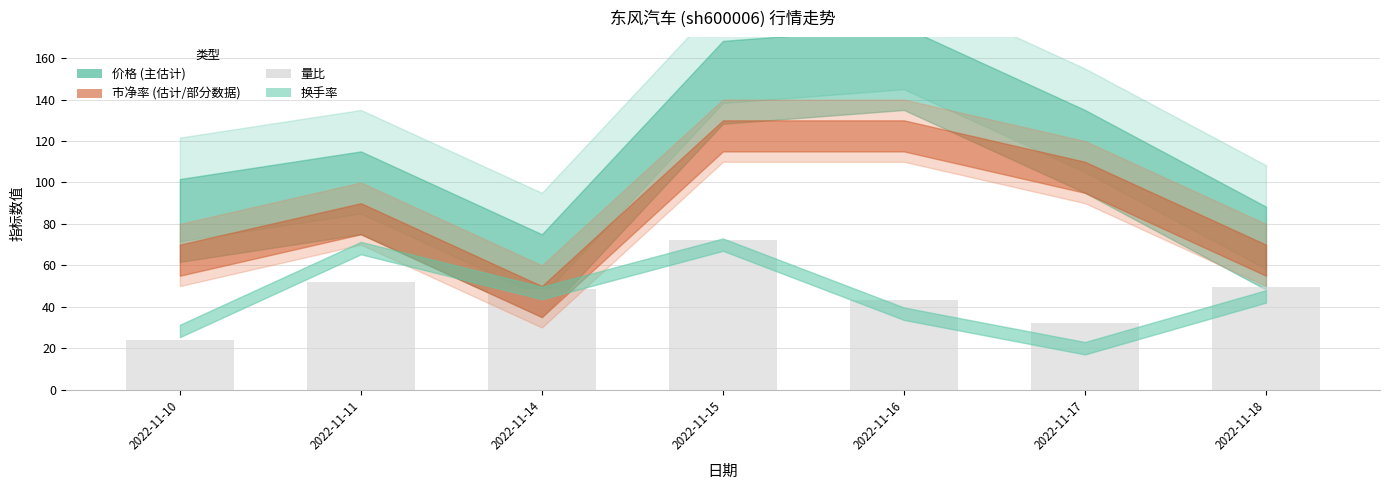

What is the value of the 3rd bar from the left?

48.8